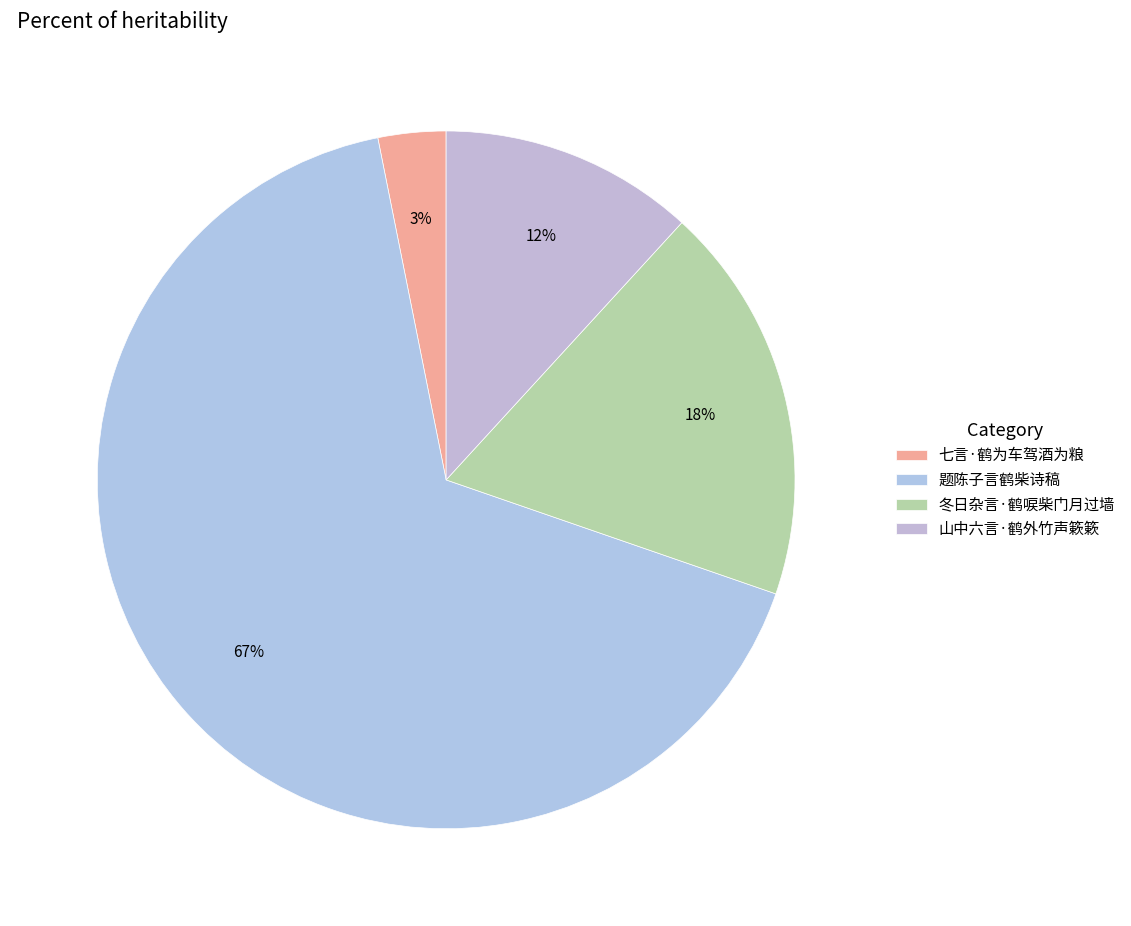

True or false: 题陈子言鹤柴诗稿 accounts for 54% of the total.

False